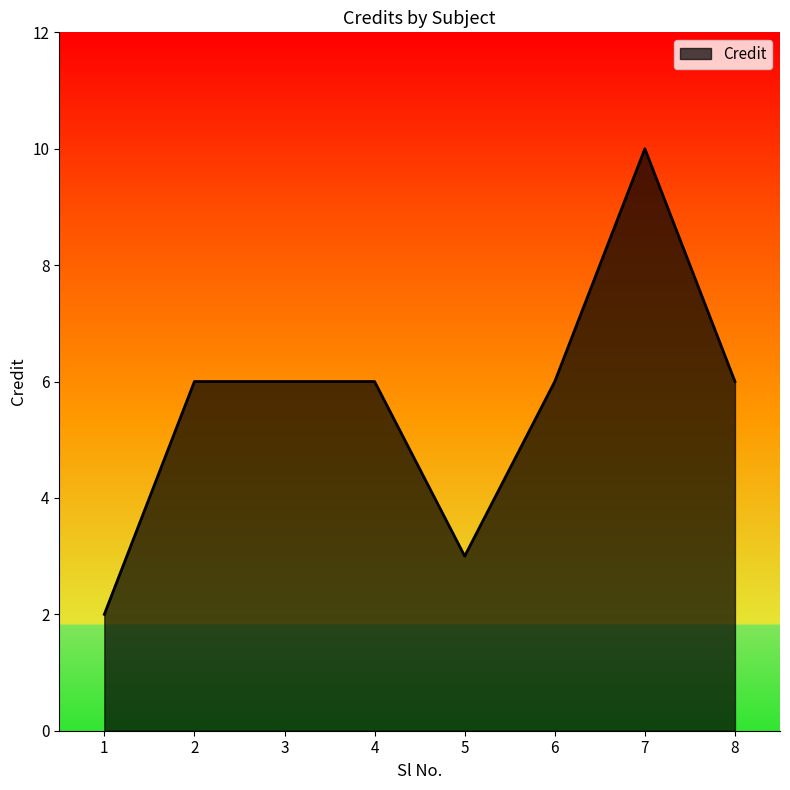

The chart shows a value of 6 at 2. True or false?

True